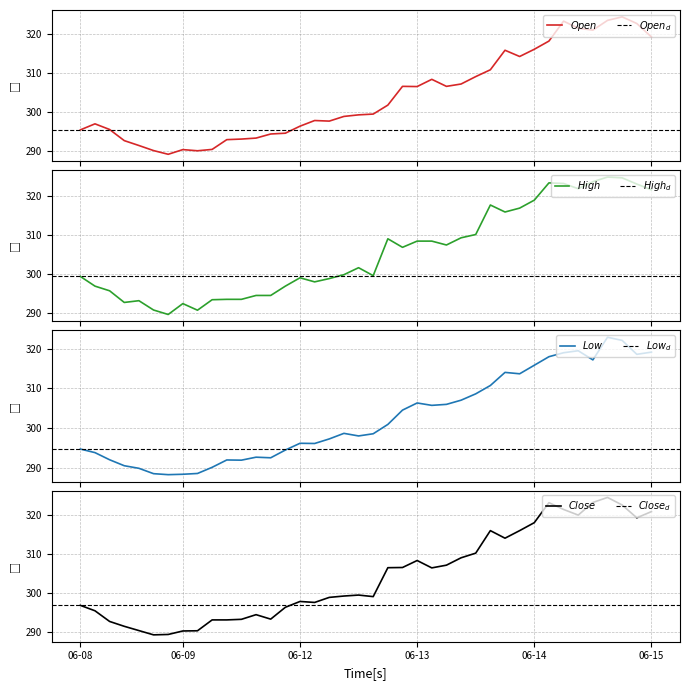

How many data points in Close are less than 299?

18